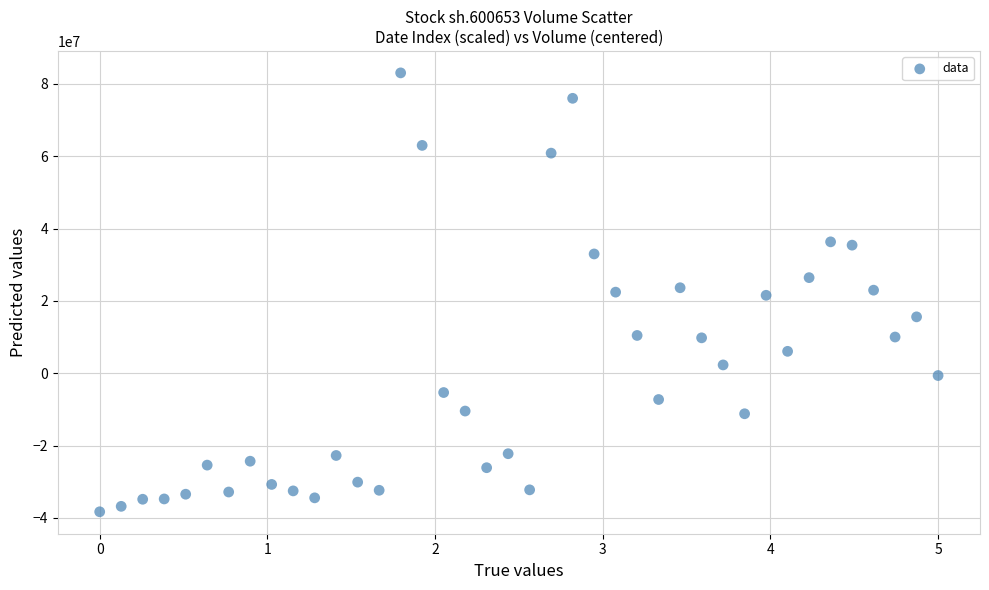

What is the range of Y values (max minus min)?

121314735.0